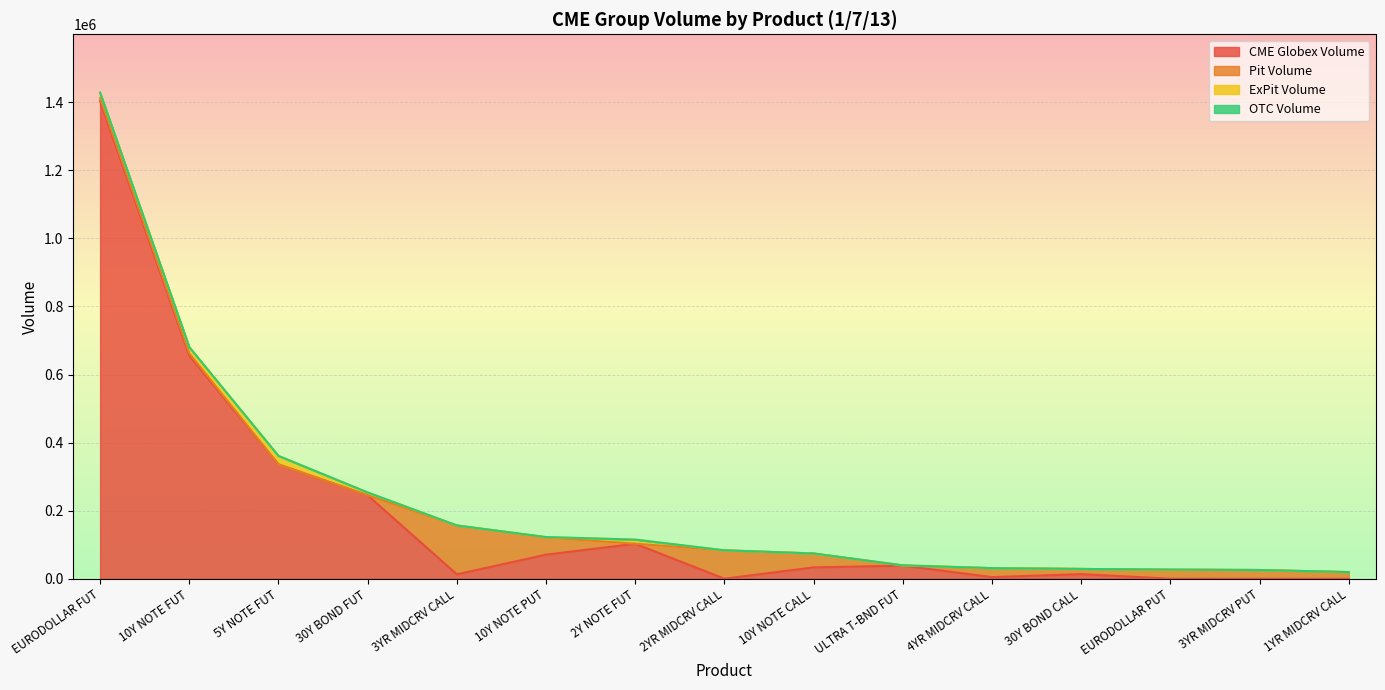

Which category has the highest value in the CME Globex Volume series?

EURODOLLAR FUT